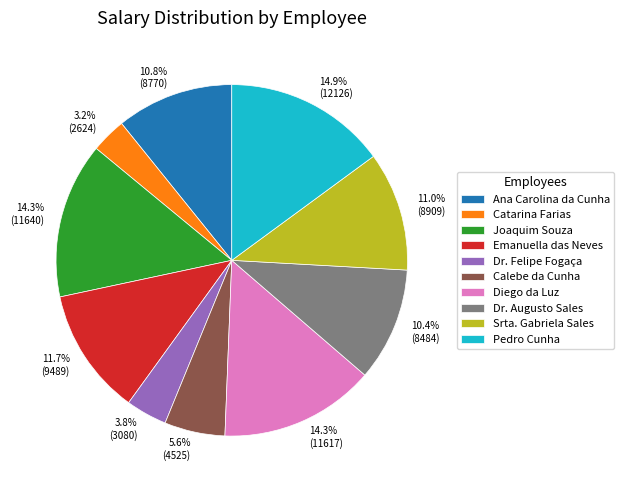

Does Diego da Luz account for over 50% of the chart?

No